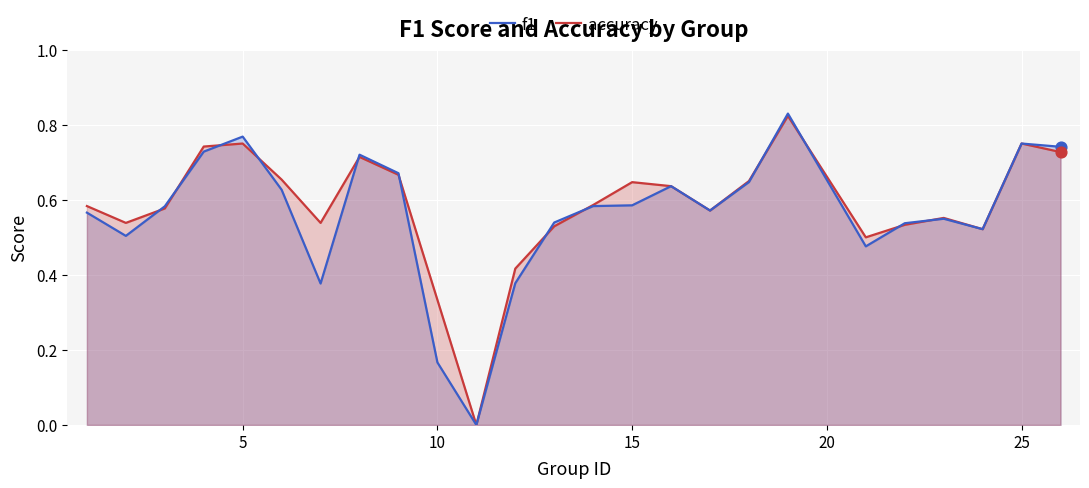

Which series has the largest total across all categories?

accuracy